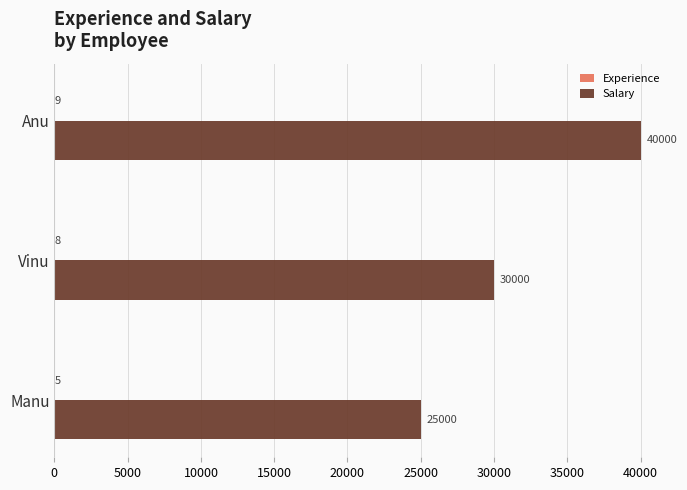

Between Anu and Manu, which series saw the biggest shift?

Salary